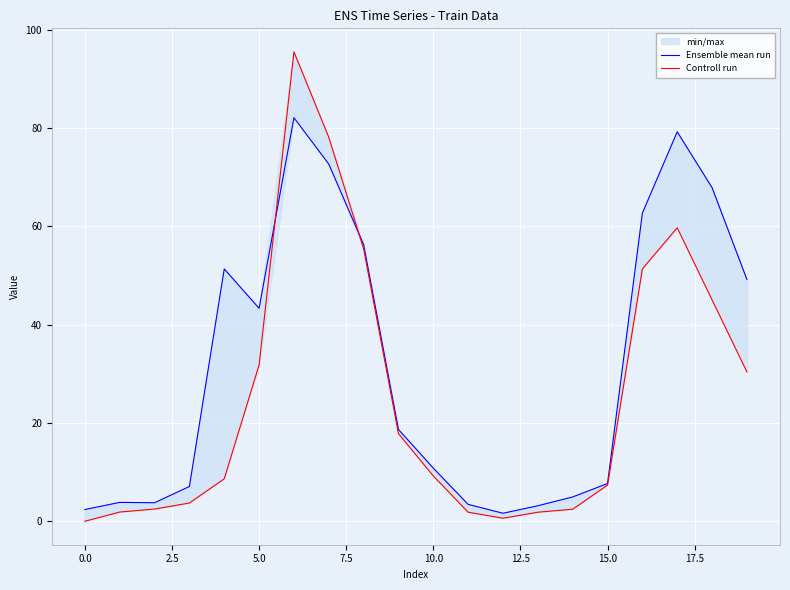

True or false: Ensemble mean run and Controll run cross at least once.

True